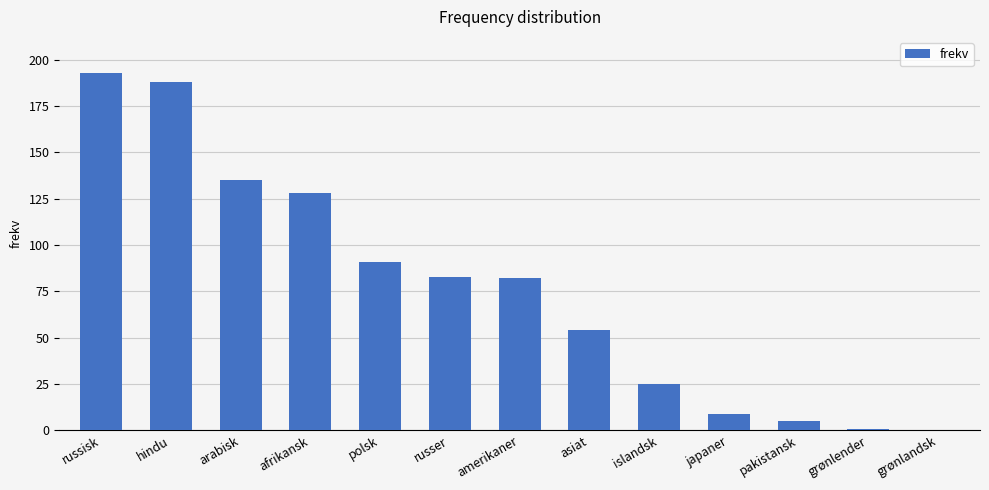

True or false: the data shows 91 at asiat.

False